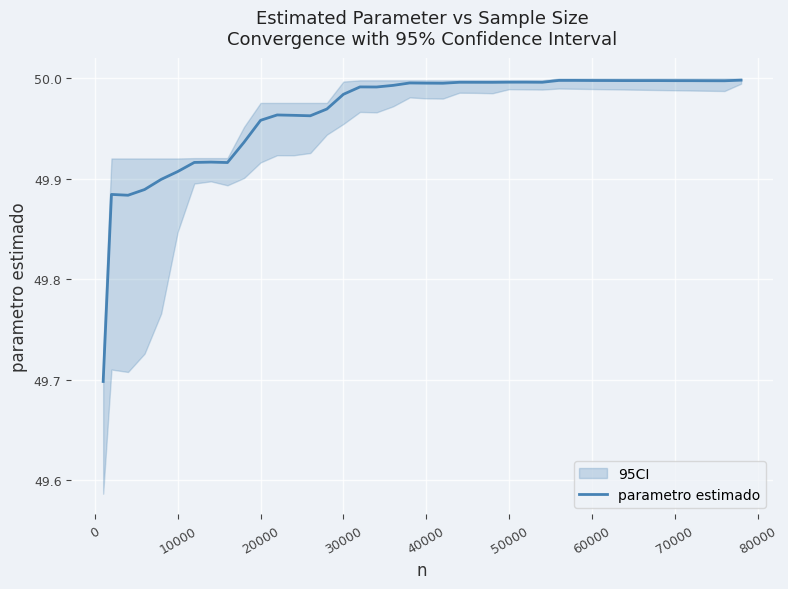

What is the minimum value shown in the chart?

49.7